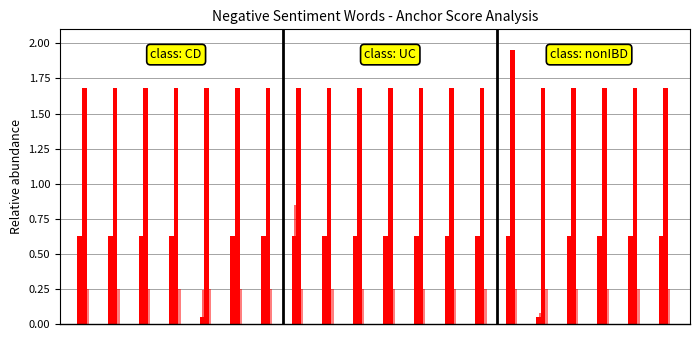

What is the greatest value displayed?

1.9